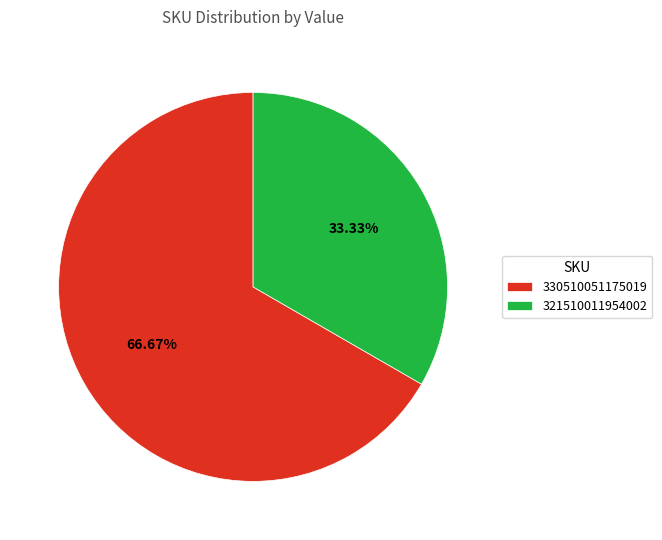

Which slice is the smallest?

321510011954002